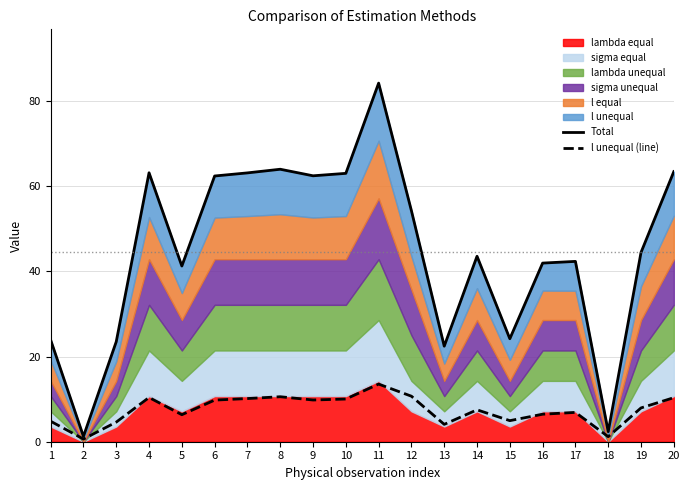

Where is the first local maximum for Total?

4